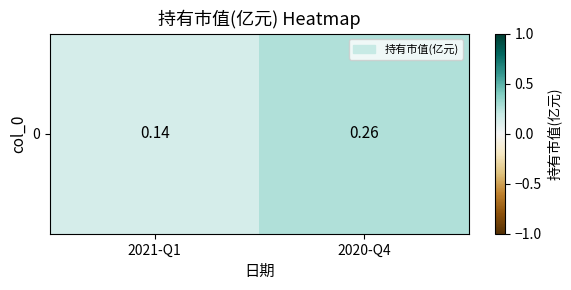

List the labels in order of value, smallest first.

2021-Q1, 2020-Q4